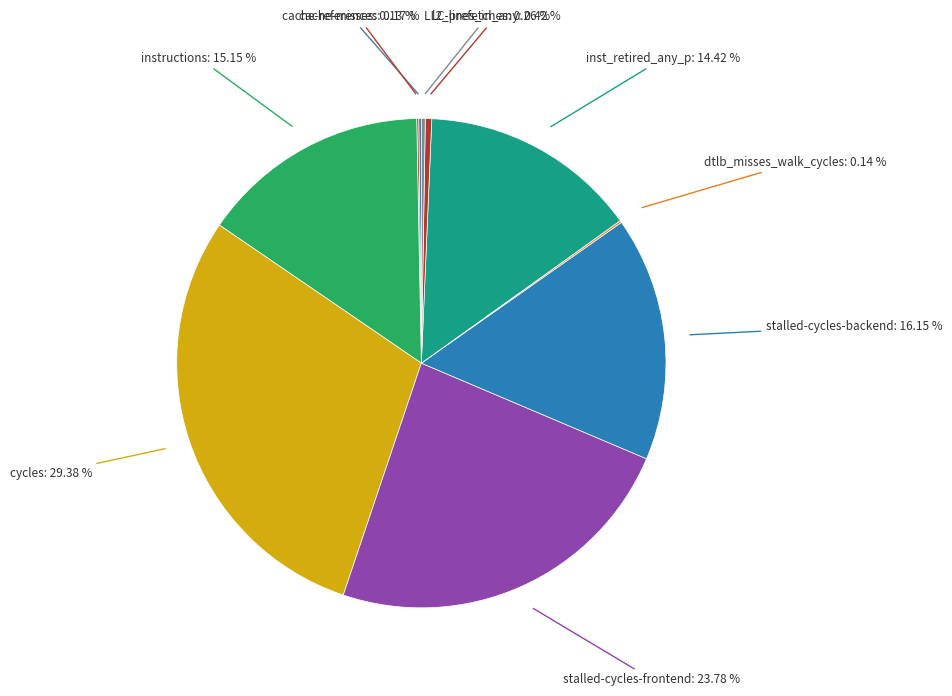

How many segments does this pie chart have?

10